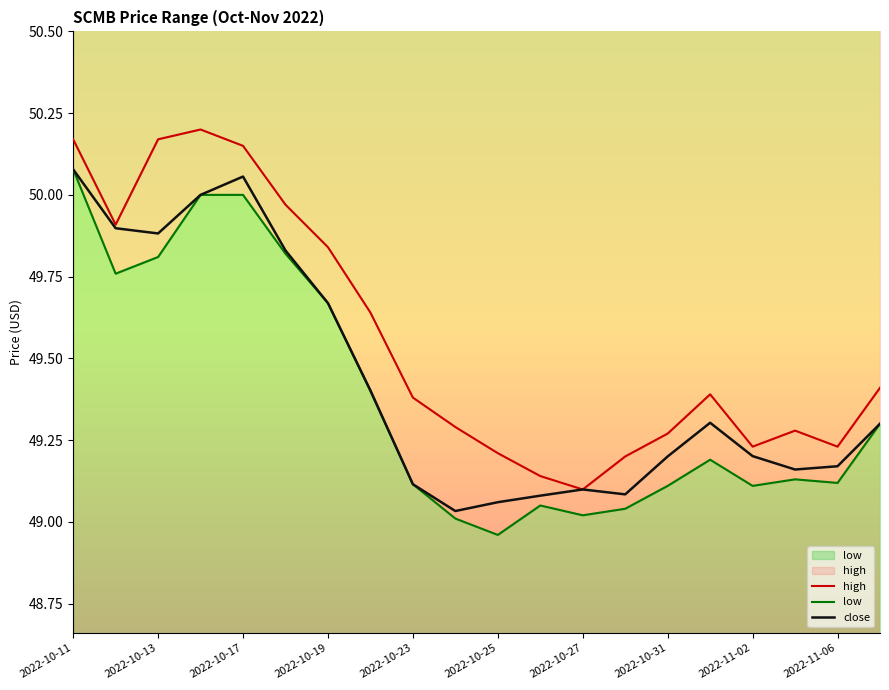

List the series in order of their peak value, highest first.

high, low, close